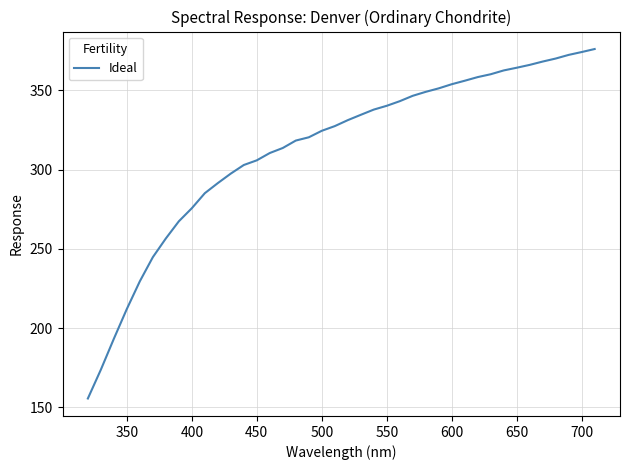

What is the greatest value displayed?

376.0